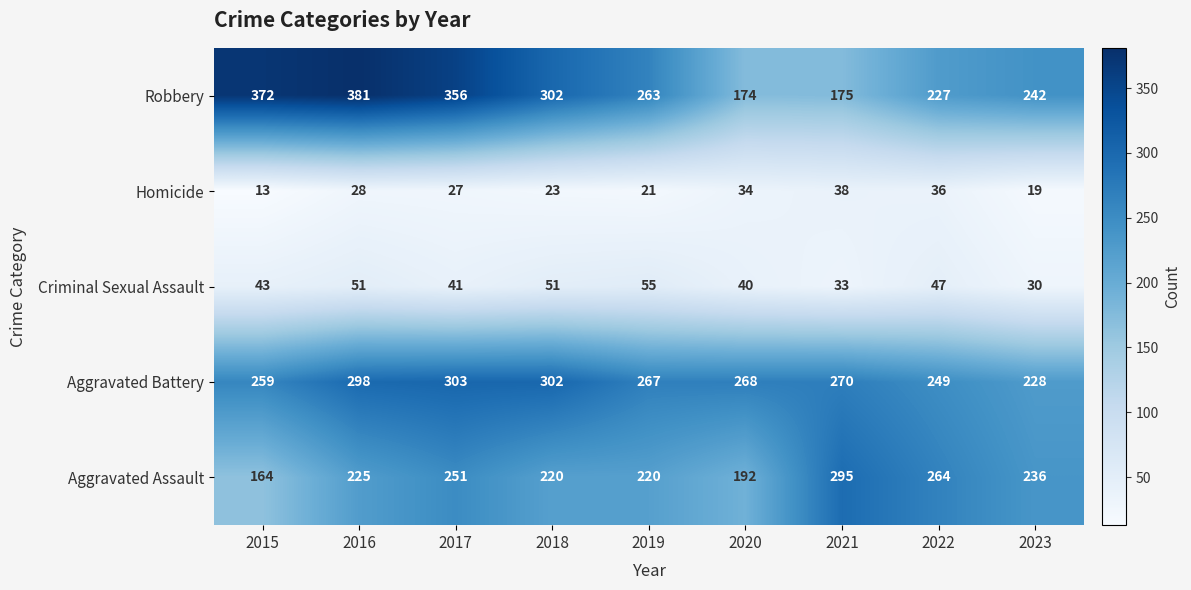

What is the difference between the Robbery values at 2022 and 2017?

129